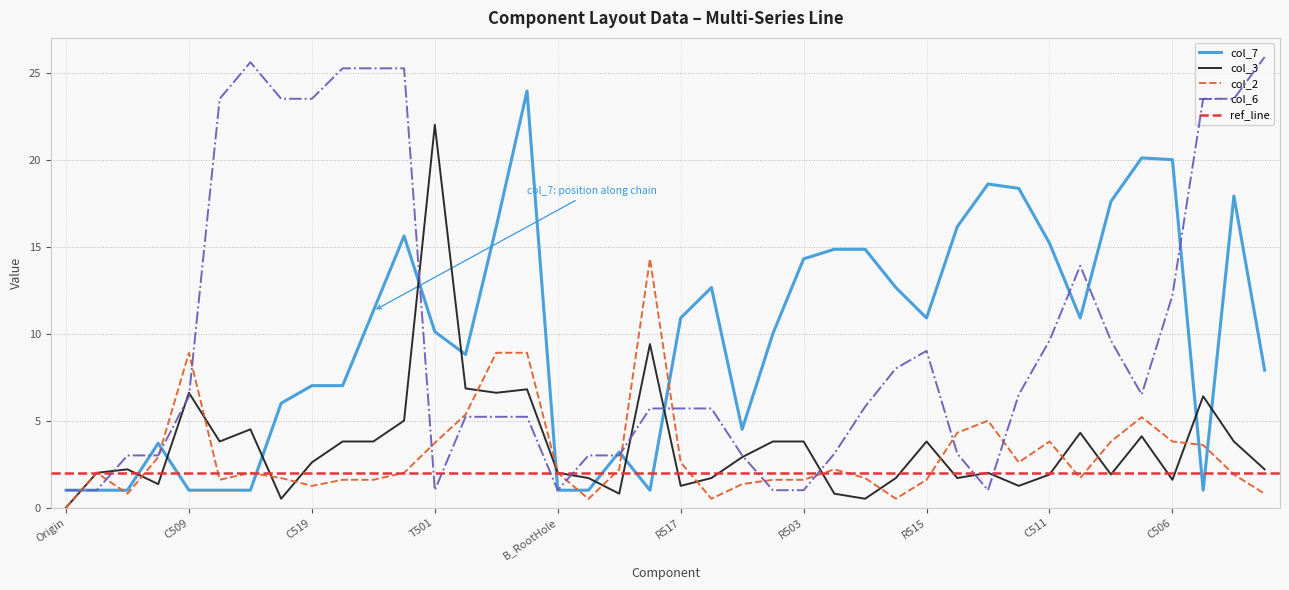

Which series ends up on top after the final intersection of col_3 and col_7?

col_7